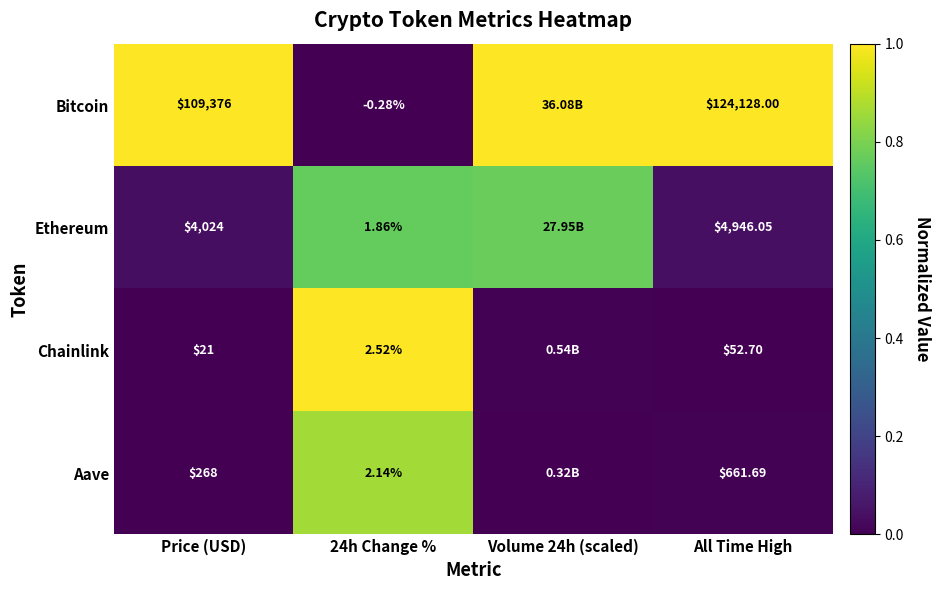

Is the value of Ethereum at All Time High greater than the value of Aave at All Time High?

Yes